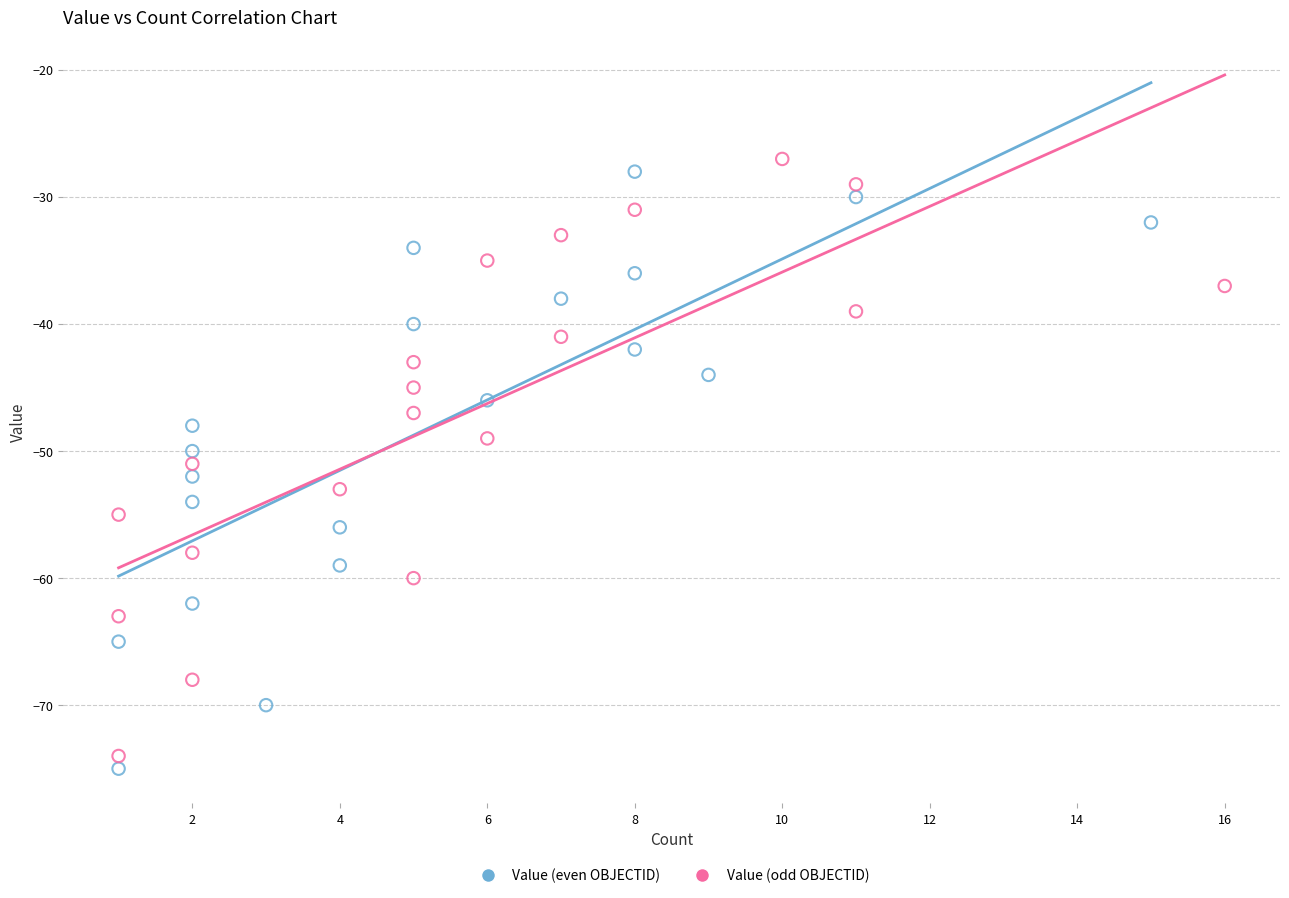

Which series reaches the maximum Y coordinate?

Value (odd OBJECTID)